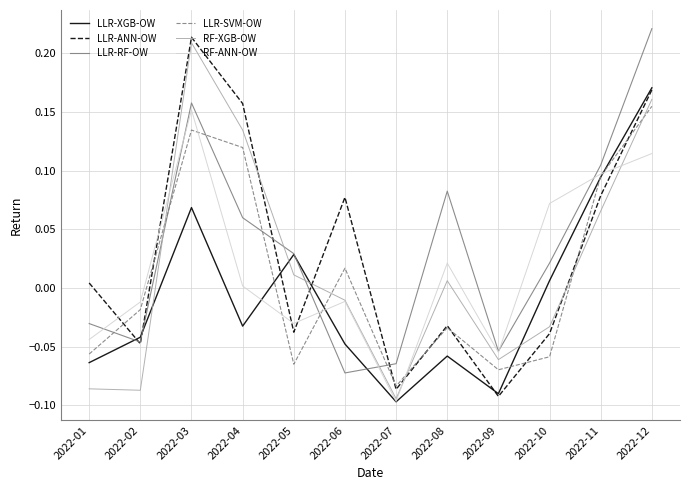

Between 2022-07 and 2022-11, which series saw the biggest shift?

RF-ANN-OW